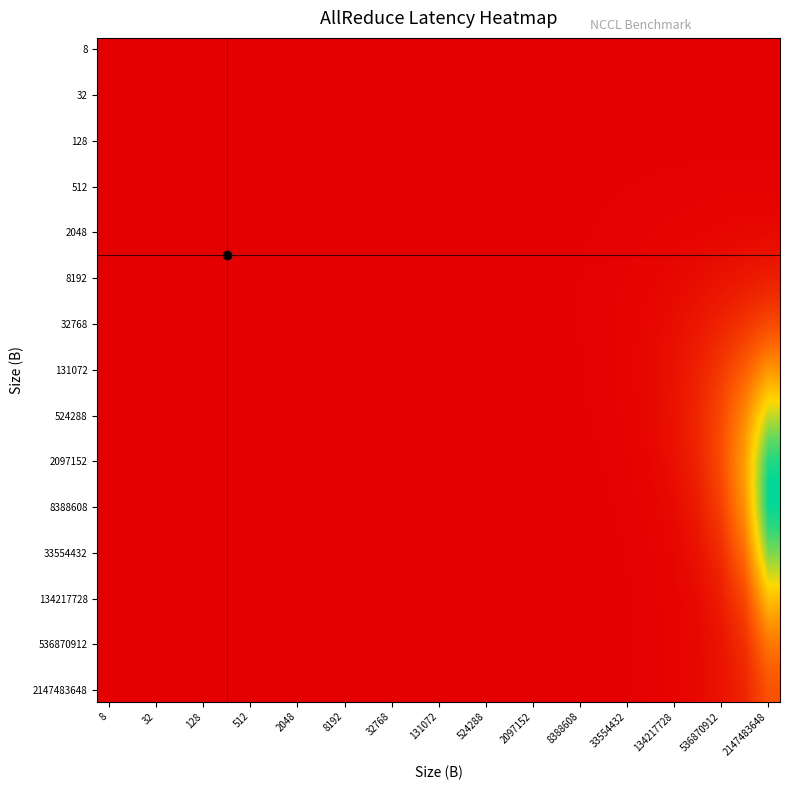

Count the number of categories in the chart.

29